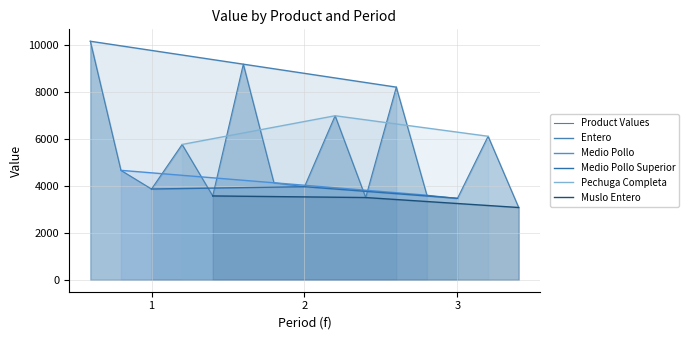

How many data points in Muslo Entero are above 3496?

2